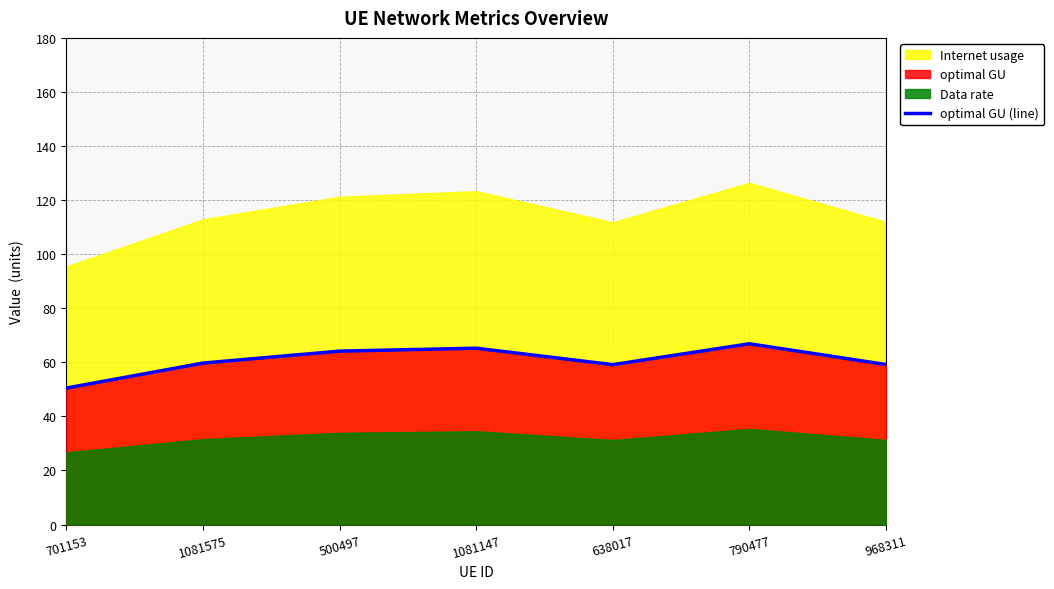

Does the chart have visible grid lines?

Yes